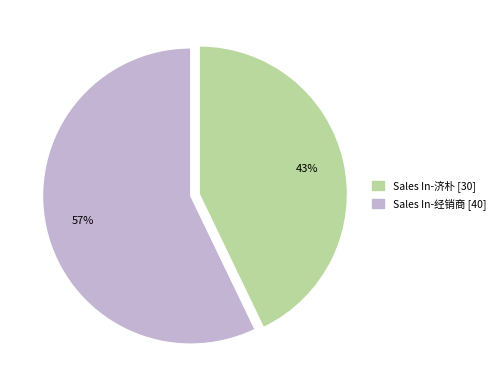

To the nearest percent, what is the average slice percentage?

50%